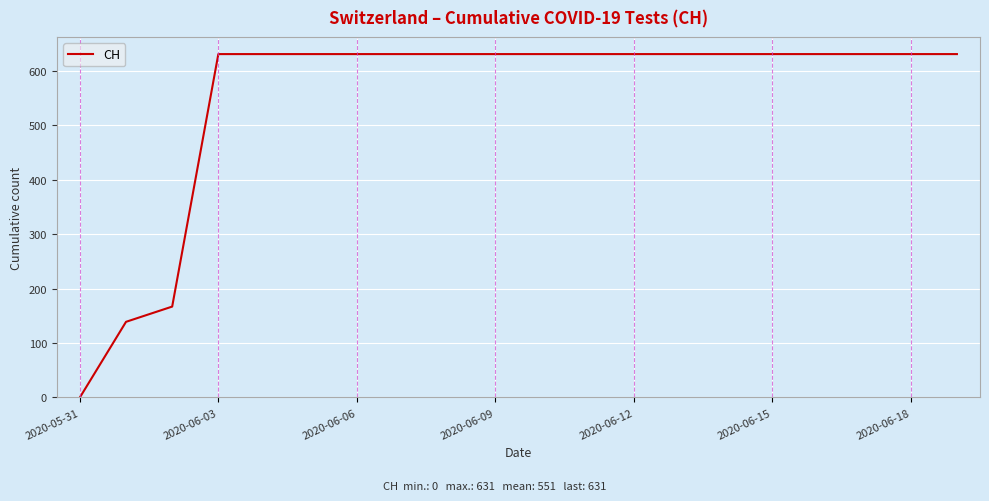

What is the maximum value shown in the chart?

631